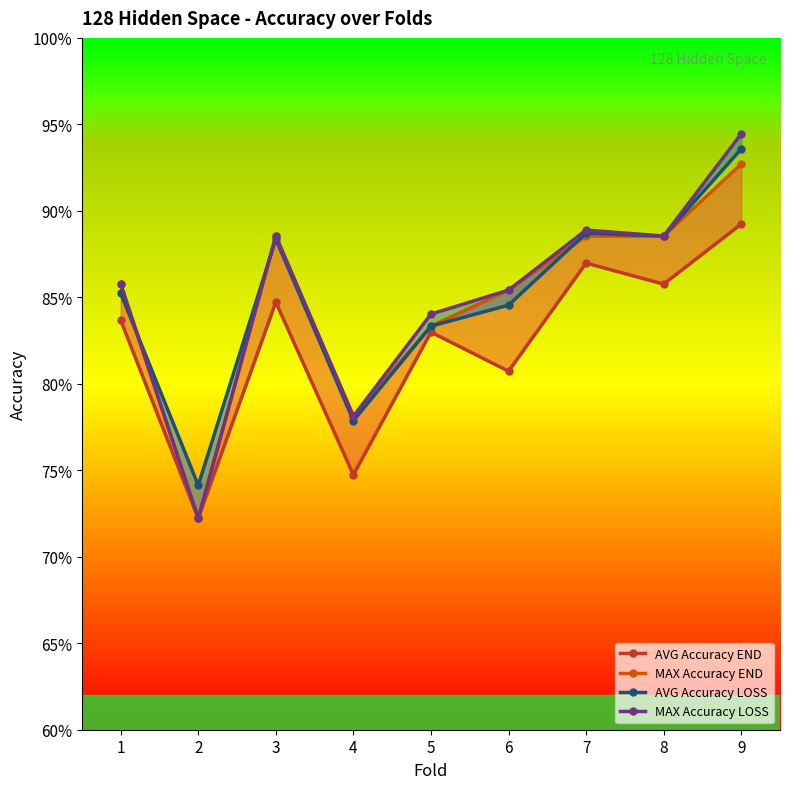

What are all the series names shown in the legend?

AVG Accuracy END, MAX Accuracy END, AVG Accuracy LOSS, MAX Accuracy LOSS